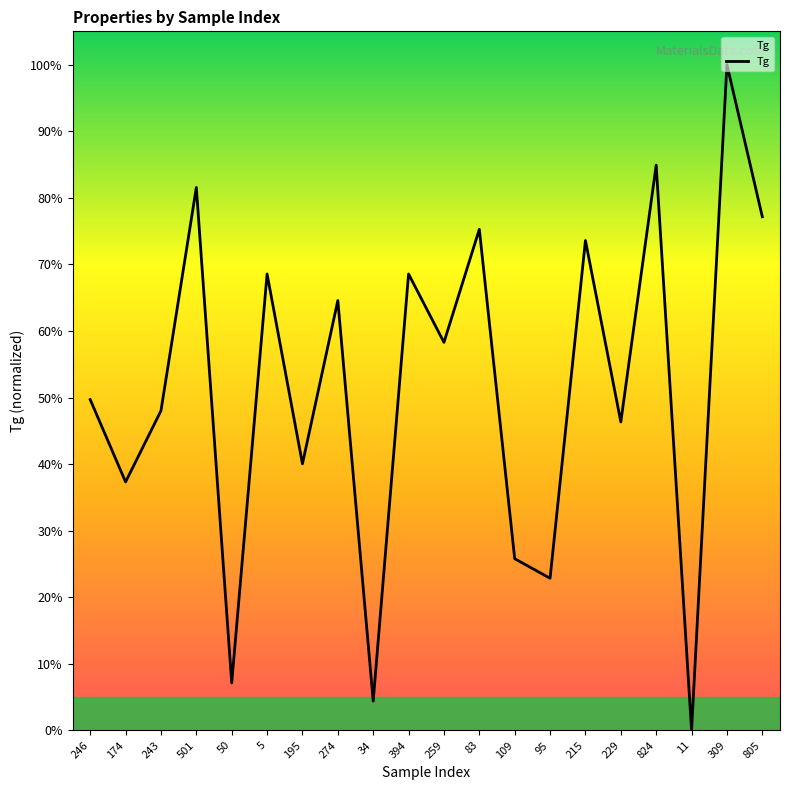

Reading left to right, what are all the values shown in this chart?

246=49.7	174=37.3	243=48.0	501=81.6	50=7.1	5=68.6	195=40.0	274=64.6	34=4.4	394=68.6	259=58.3	83=75.3	109=25.8	95=22.9	215=73.6	229=46.3	824=84.9	11=0.0	309=100.0	805=77.1